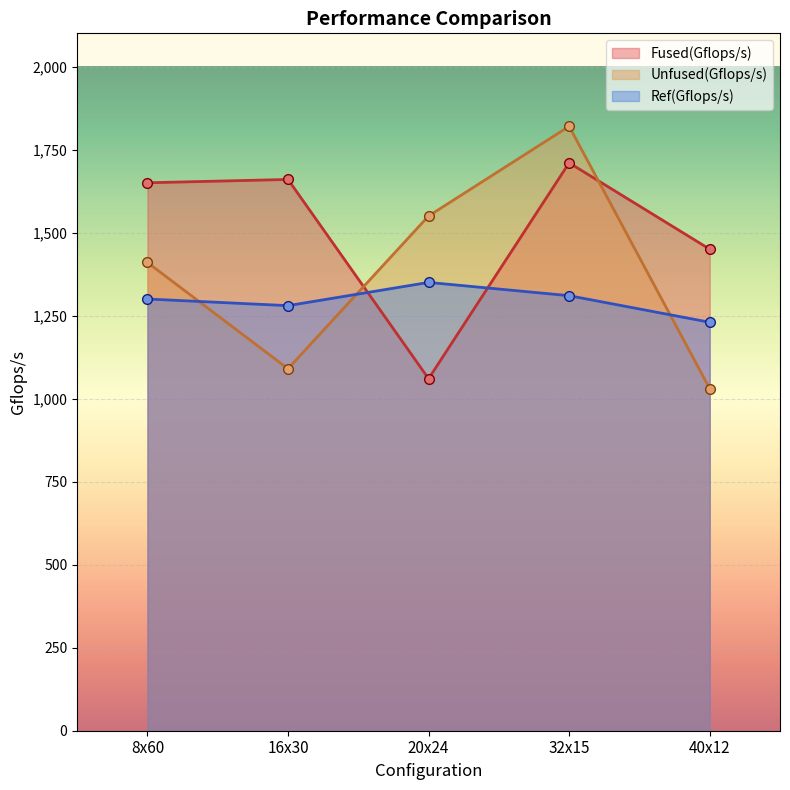

Which category has the lowest value in the Fused(Gflops/s) series?

20x24